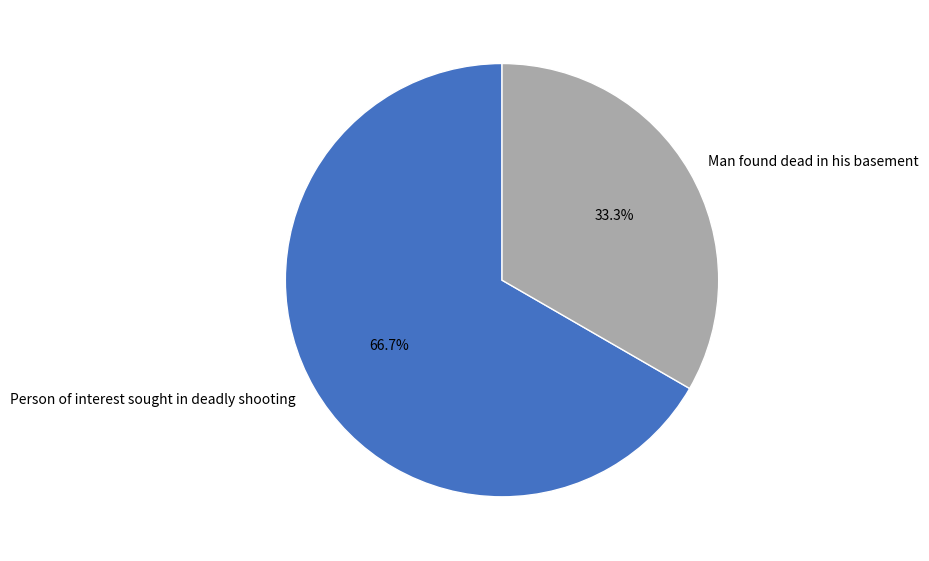

To the nearest percent, what is the difference between the Person of interest sought in deadly shooting and Man found dead in his basement slice percentages?

33%